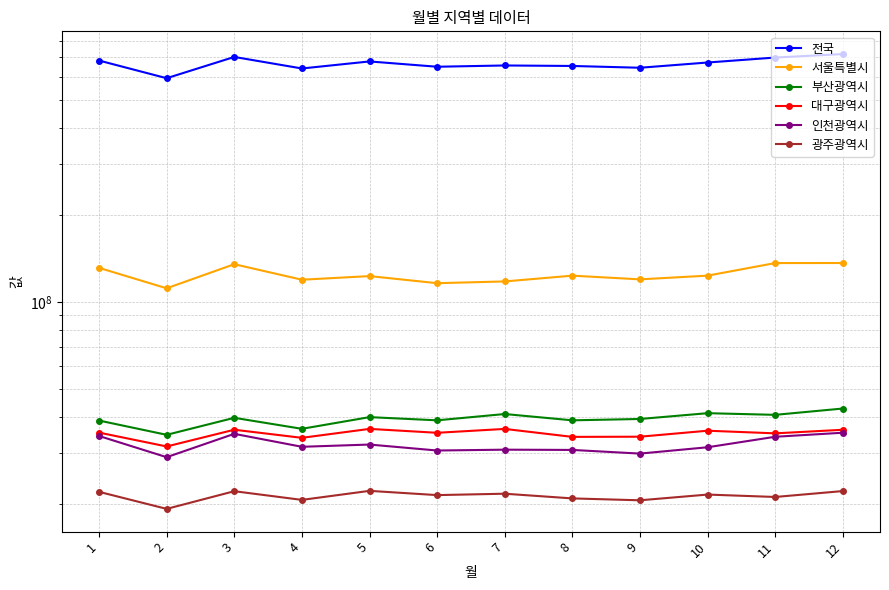

Between 3 and 4, which is larger?

3